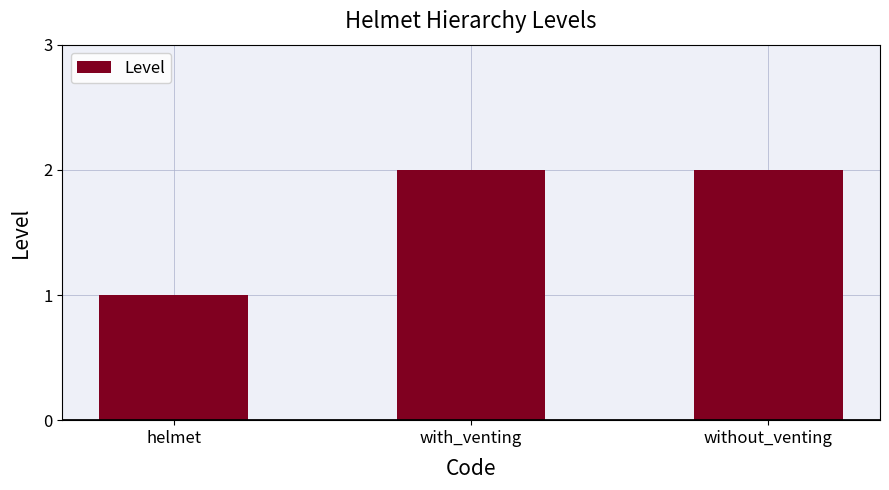

What is the label of the 3rd bar from the right?

helmet